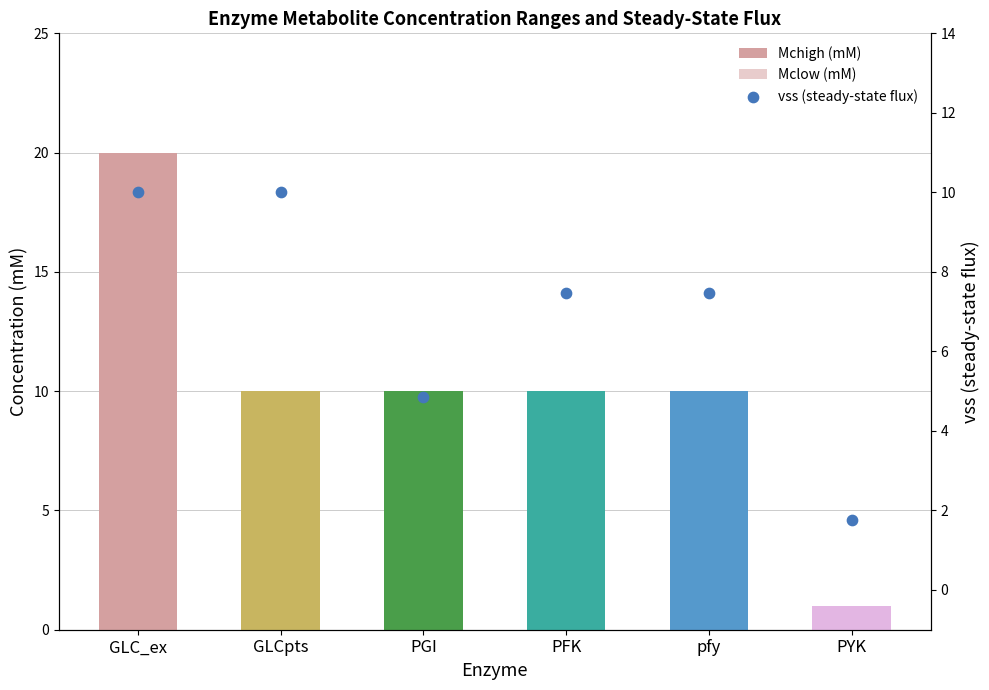

Which series has the largest total across all categories?

Mchigh (mM)